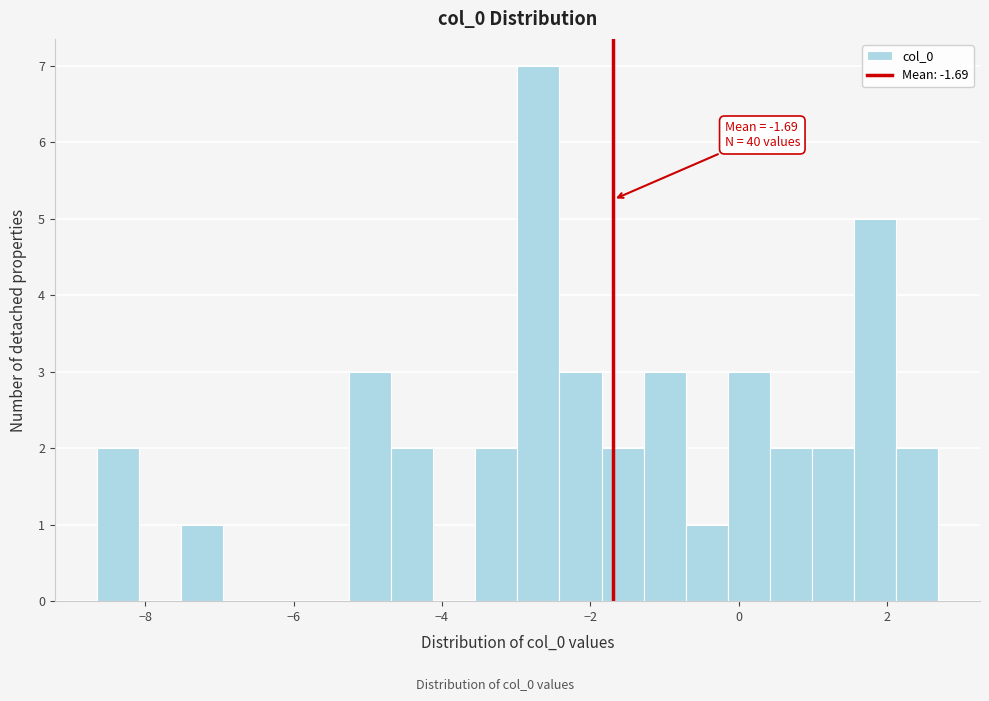

Around what value on the x-axis is the tallest bar? Give the approximate position of its centre, as read against the axis.

-2.6